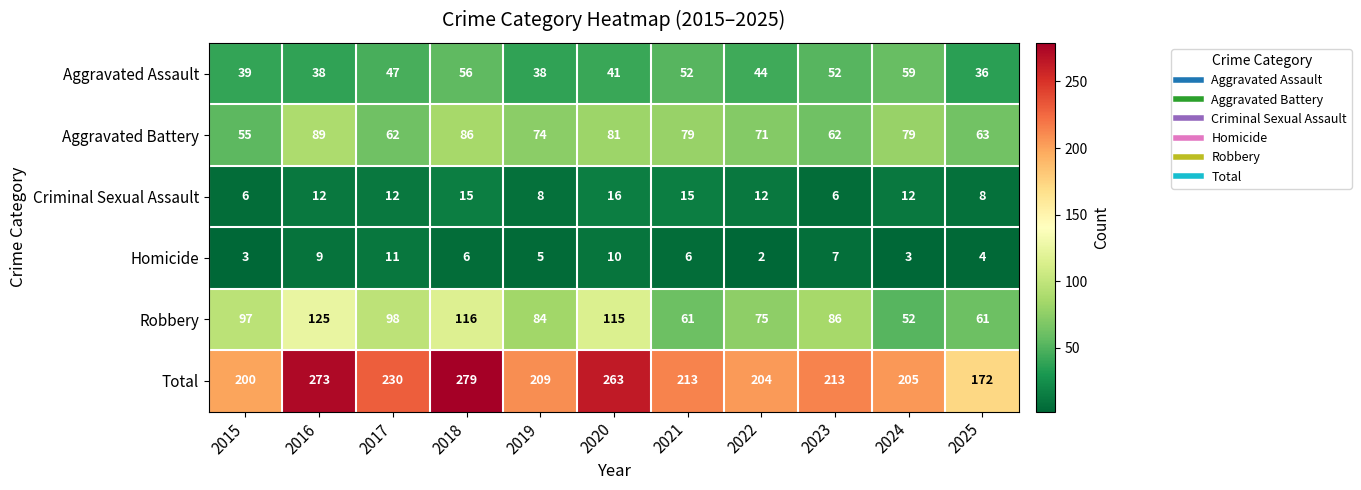

List the series in order of their peak value, highest first.

Total, Robbery, Aggravated Battery, Aggravated Assault, Criminal Sexual Assault, Homicide